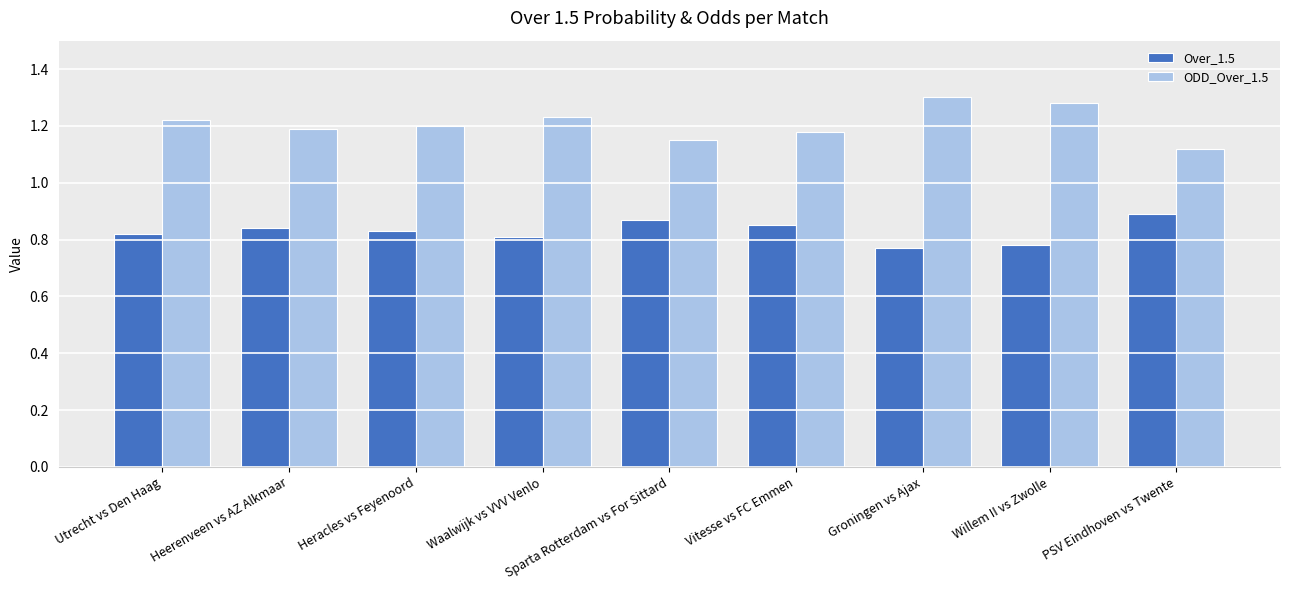

True or false: ODD_Over_1.5 has a value of 1.2 at Utrecht vs Den Haag.

True